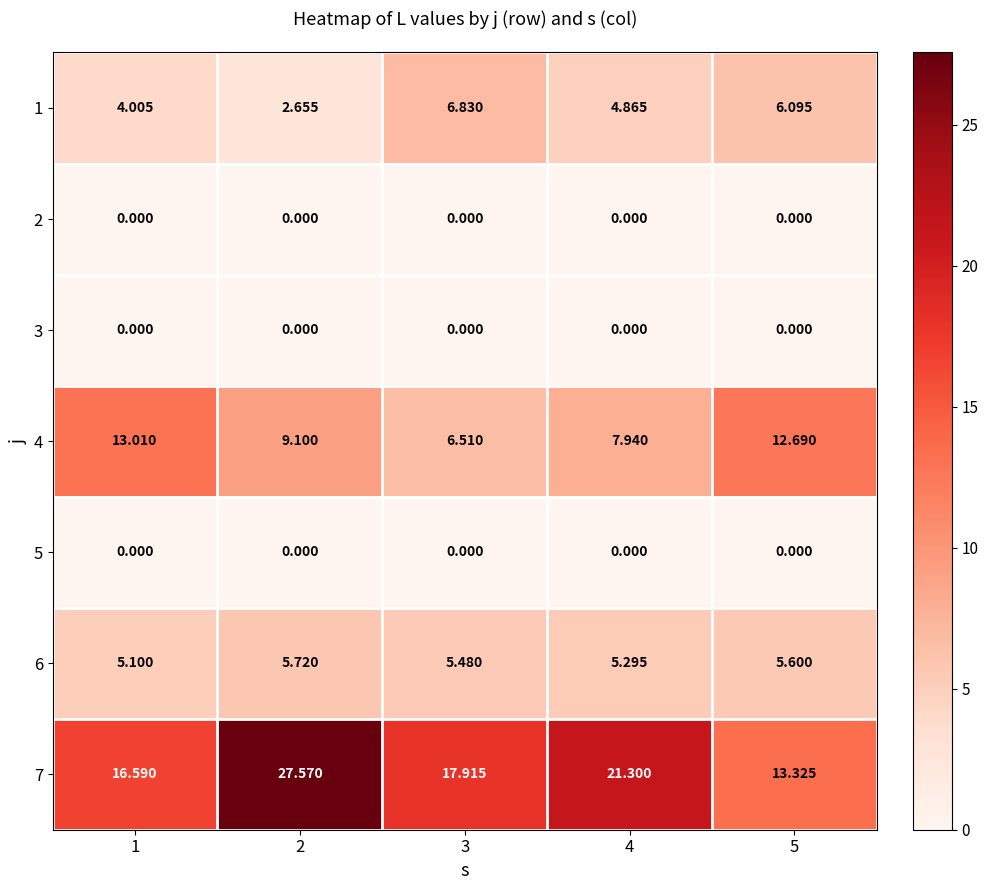

What is the difference between the highest and lowest values at 4?

21.3